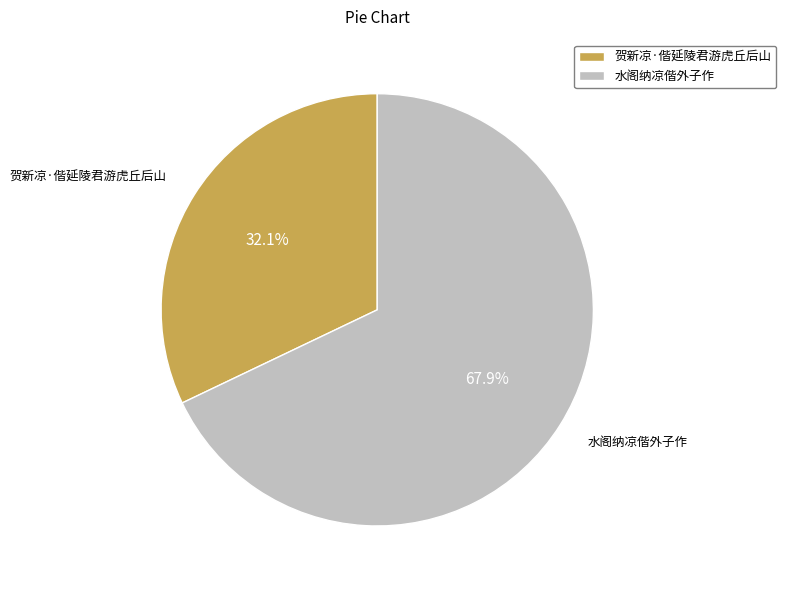

True or false: 贺新凉·偕延陵君游虎丘后山 accounts for 41% of the total.

False